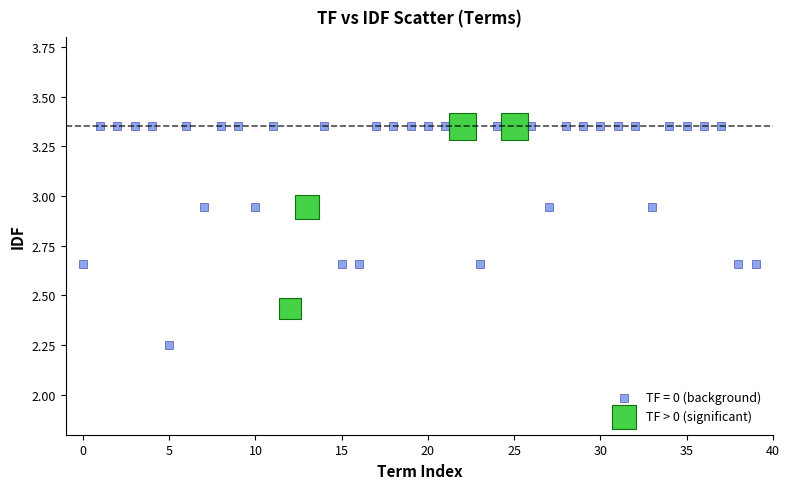

Which series reaches the minimum Y coordinate?

TF = 0 (background)